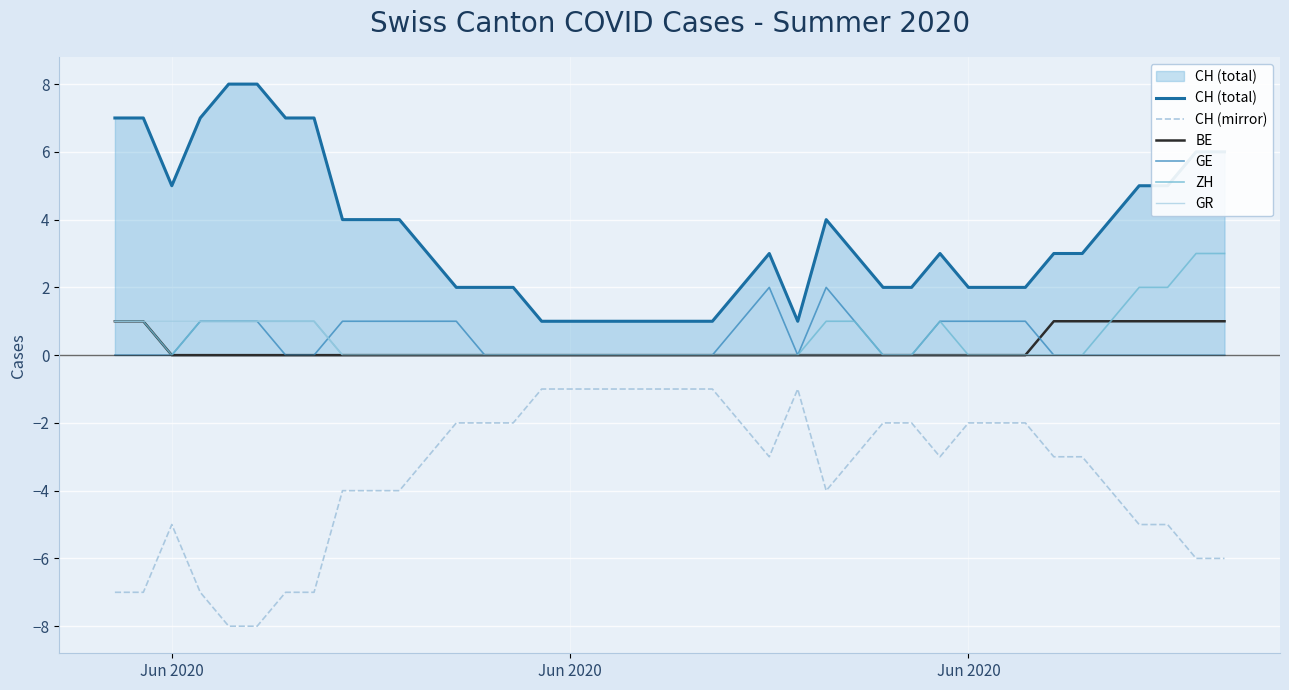

True or false: CH (total) and BE cross at least once.

False